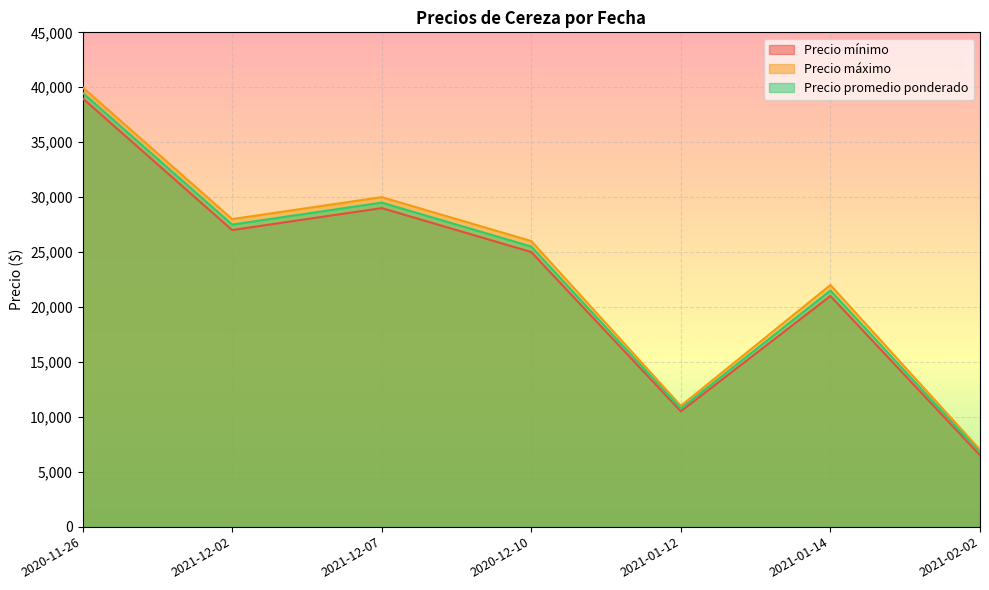

What is the average value of the Precio mínimo series?

22571